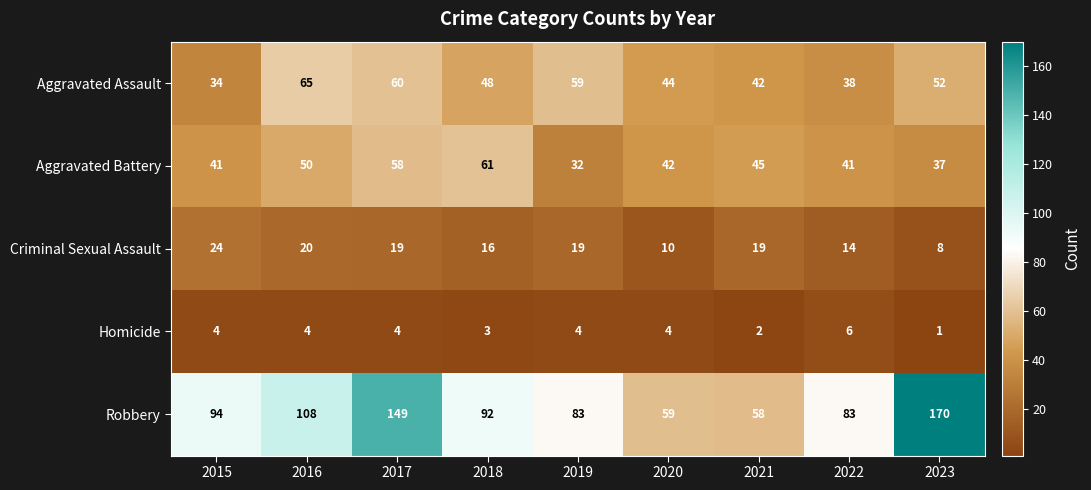

Which category has the highest value across all series?

2023